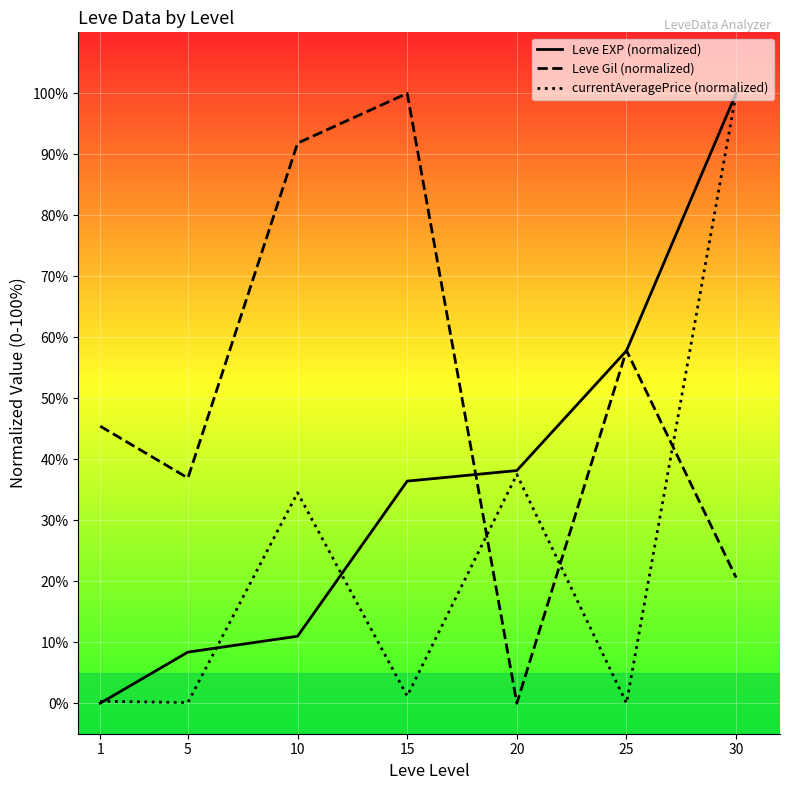

At which category is the sum across all series the highest?

30